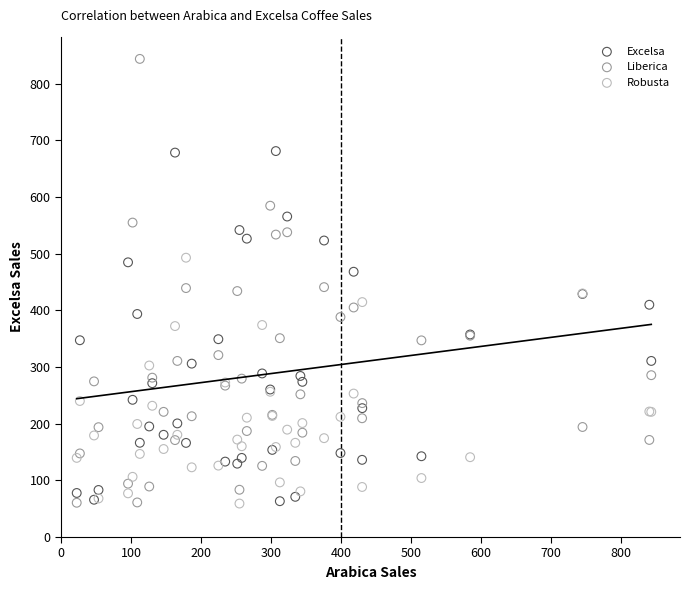

What are all the series names shown in the legend?

Excelsa, Liberica, Robusta